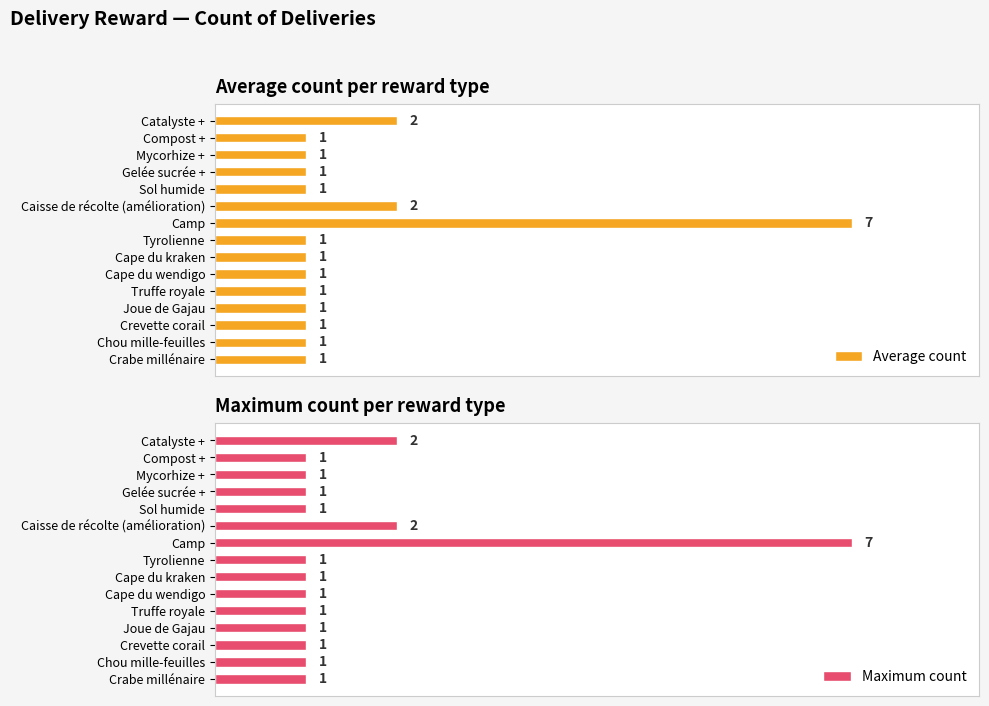

Between 2 and 1, which is larger?

2